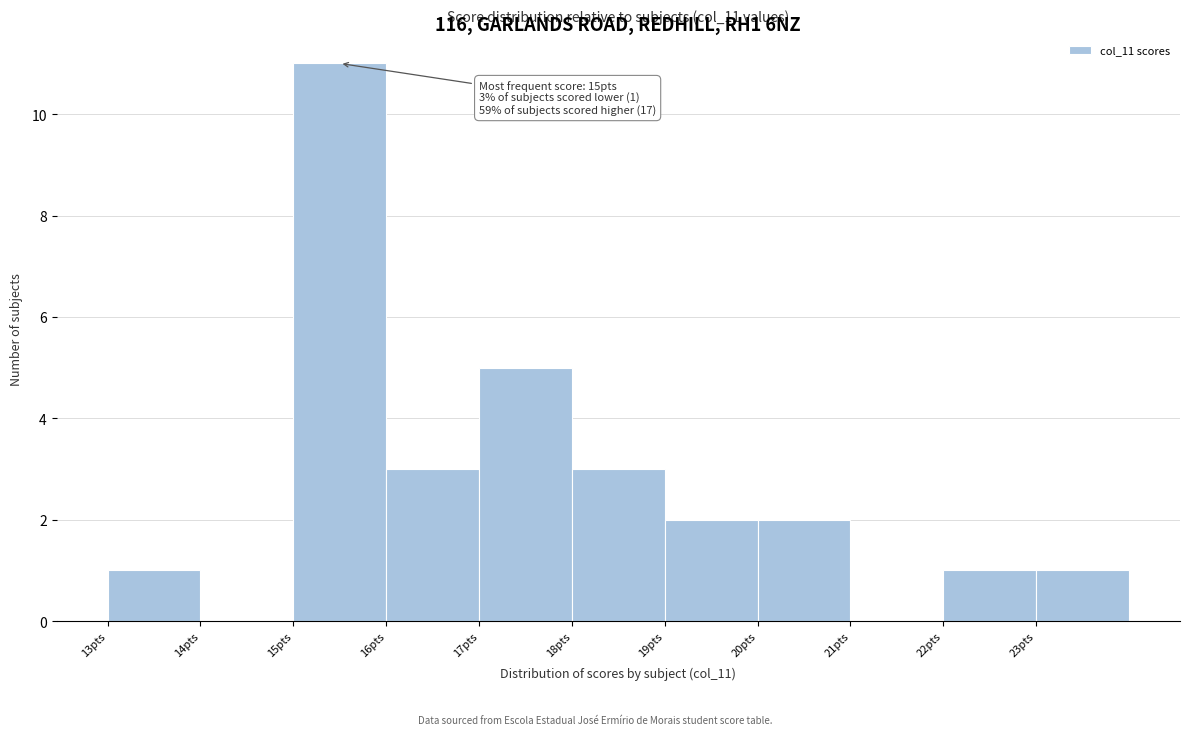

Over which range of the x-axis is the bar tallest?

15 to 16